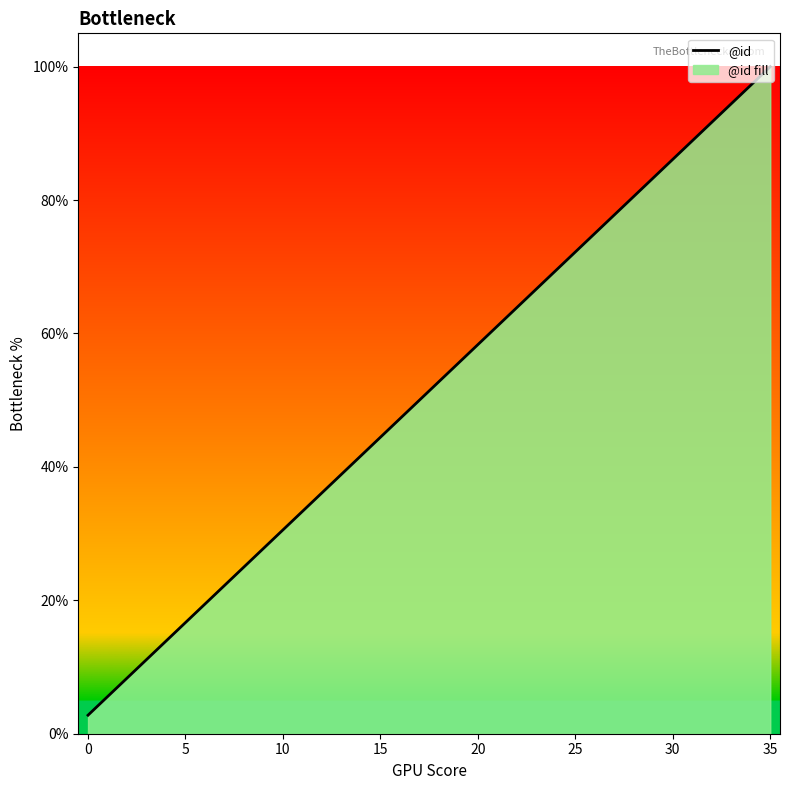

Is it true that the value at 11 is 33.3?

True